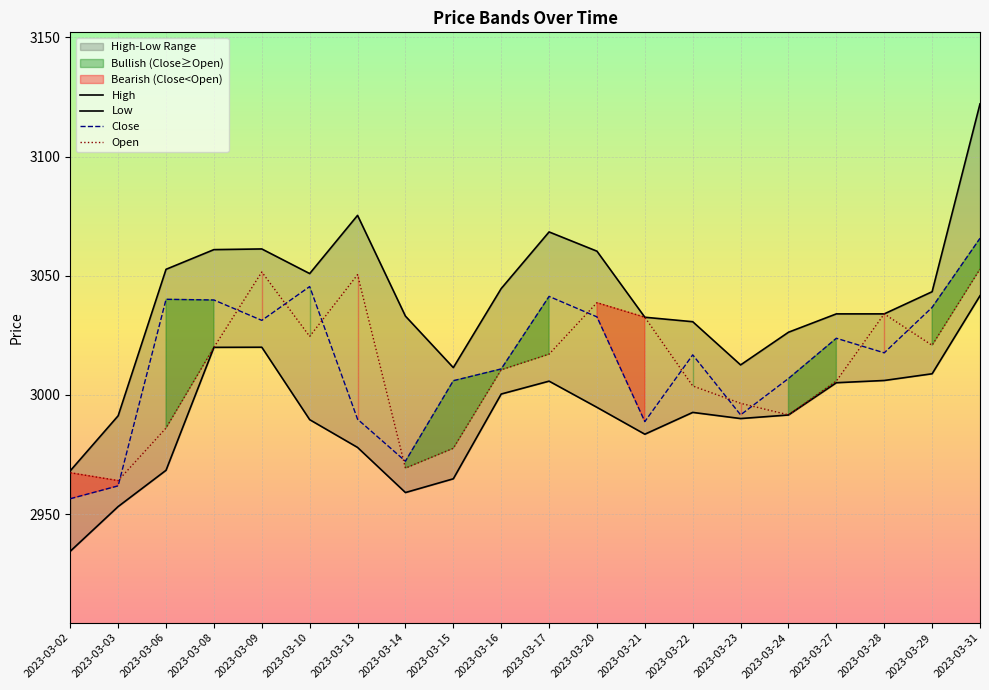

Rank the series at 2023-03-08 from highest to lowest value.

High, Close, Open, Low